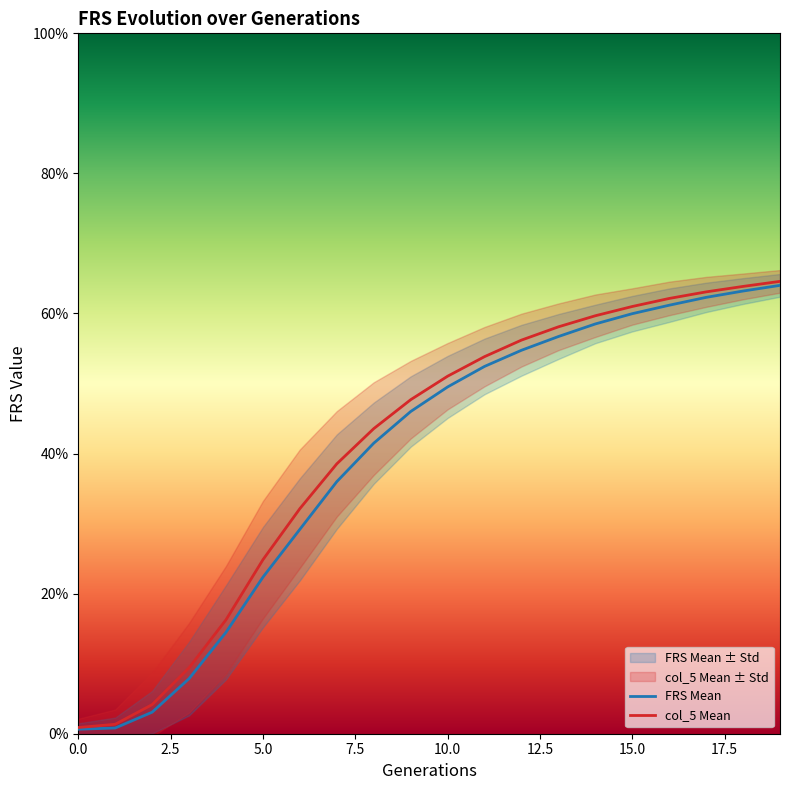

How many lines are shown in the chart?

2